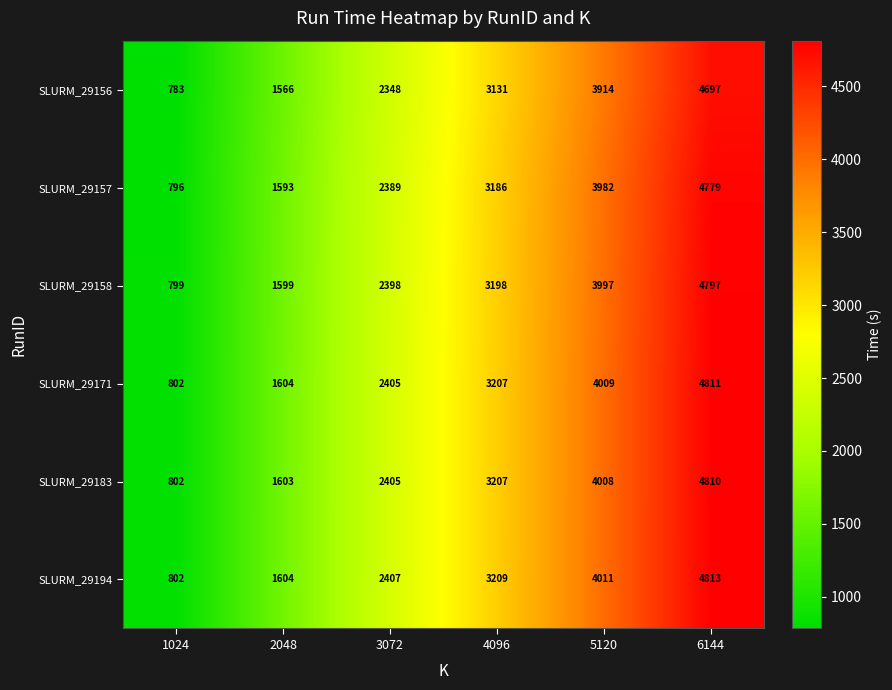

Count the number of categories in the chart.

6